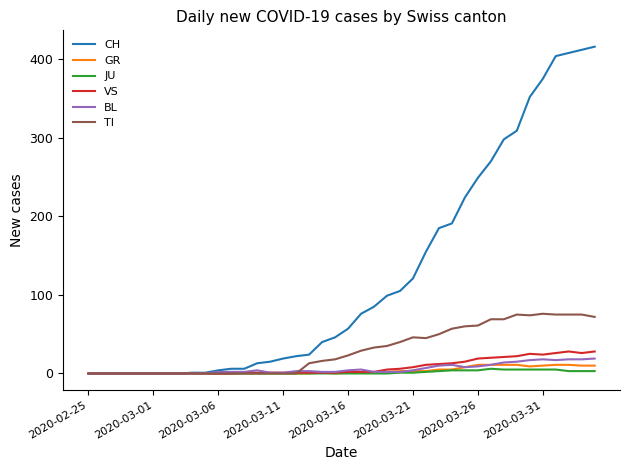

Which series has the widest spread of values?

CH